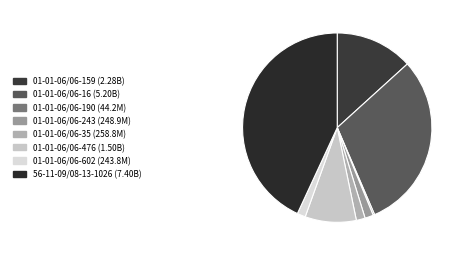

Which slice is the smallest?

01-01-06/06-190